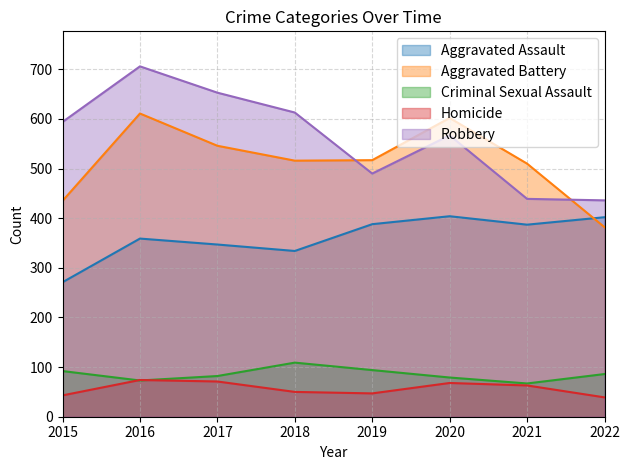

Between 2015 and 2019, which series saw the biggest shift?

Aggravated Assault